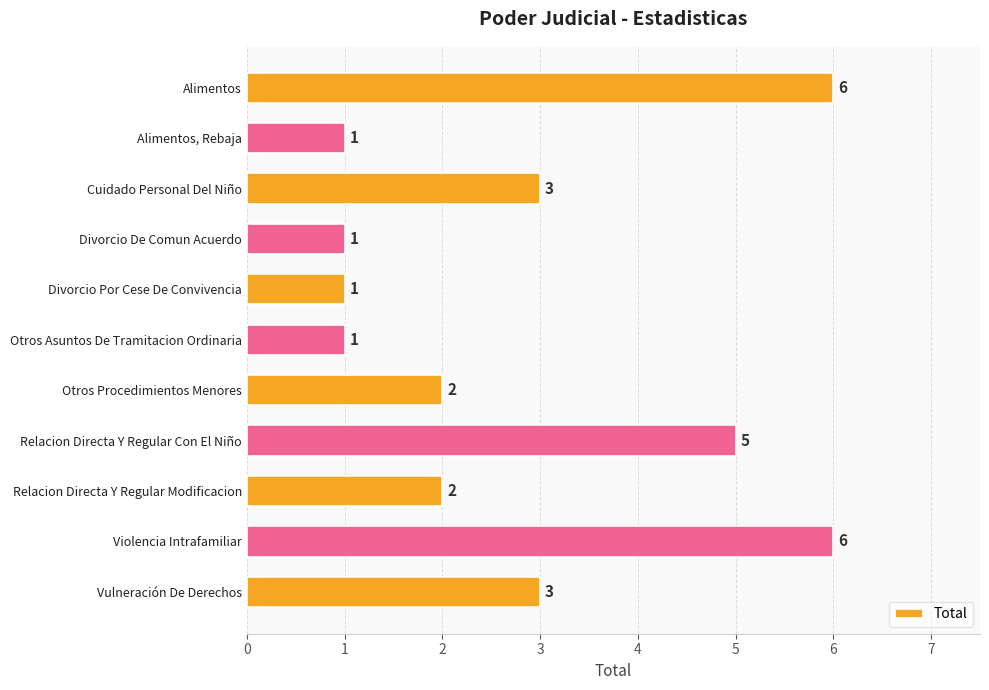

What is the sum of all values?

31